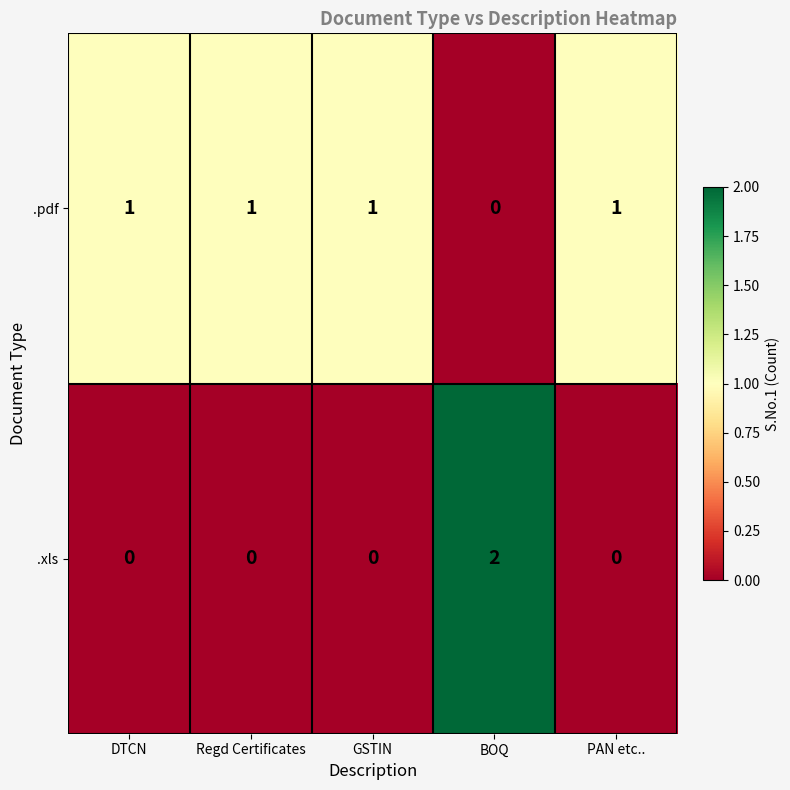

Rank the series at DTCN from lowest to highest value.

.xls, .pdf